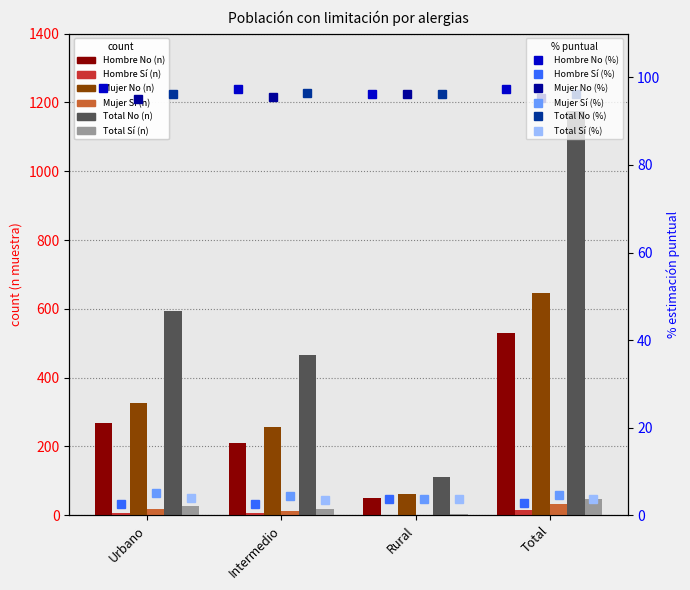

The value of Total No (n) at Urbano is 595. True or false?

True